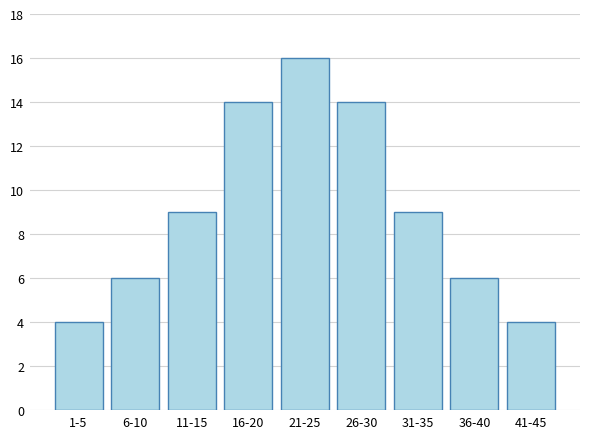

Reading left to right, list all the values displayed in this chart.

1-5=4	6-10=6	11-15=9	16-20=14	21-25=16	26-30=14	31-35=9	36-40=6	41-45=4